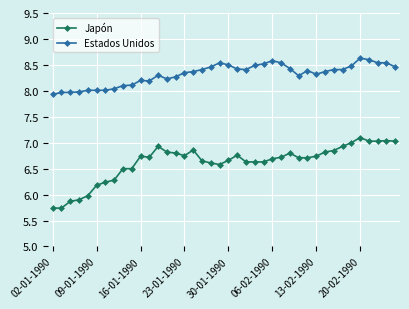

True or false: Estados Unidos and Japón intersect in this chart.

False